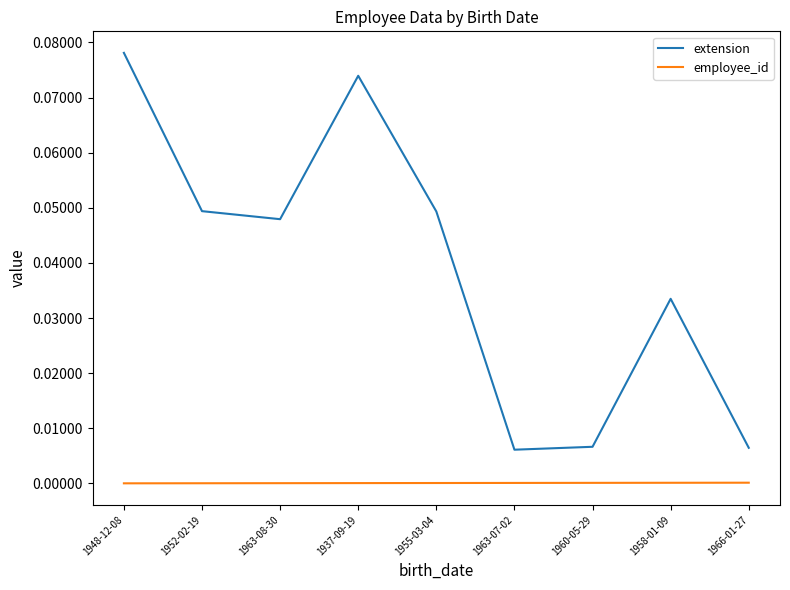

Is the value of employee_id at 1952-02-19 greater than the value of extension at 1960-05-29?

No